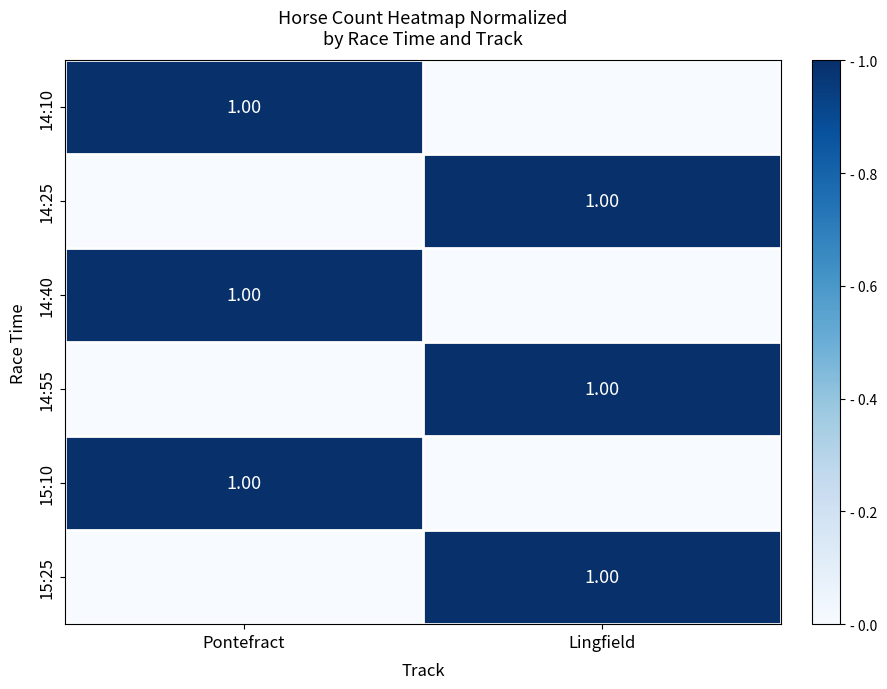

What is the spread (max minus min) of values at Lingfield?

1